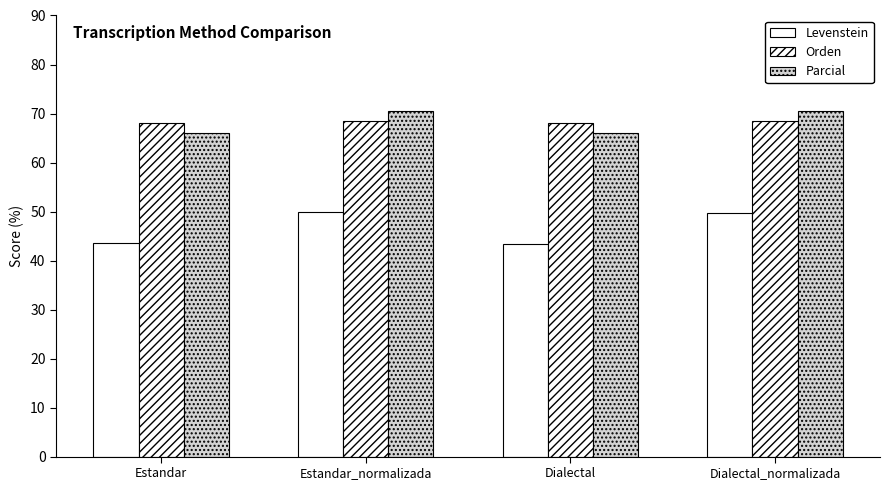

Which has a higher value, Dialectal or Estandar_normalizada?

Estandar_normalizada